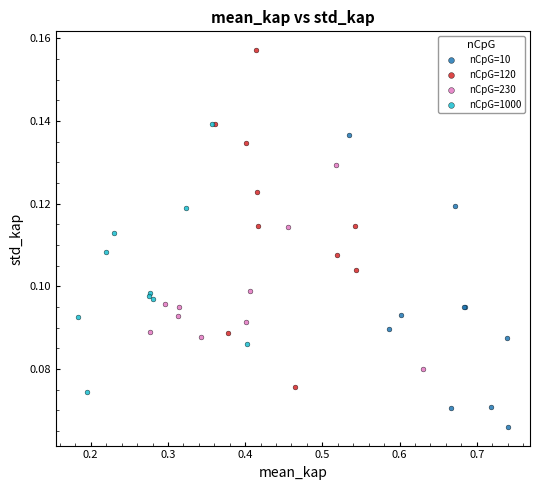

Which series contains the lowest Y value?

nCpG=10